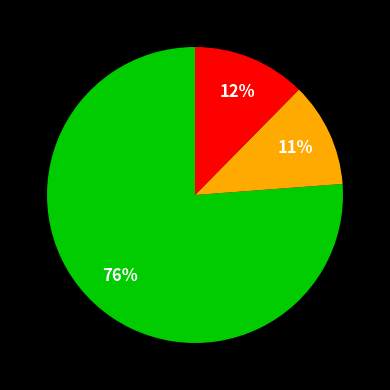

To the nearest percent, what is the average slice percentage?

33%